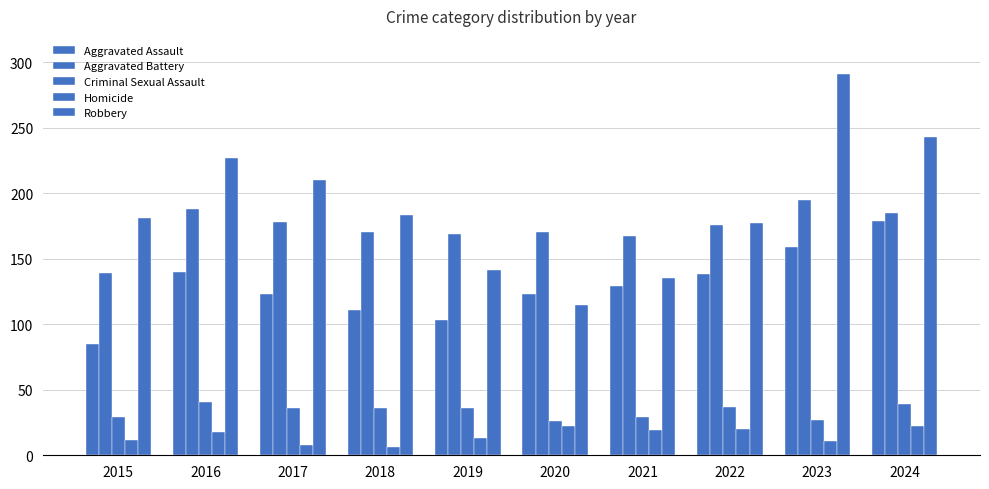

How many bars are there in each group?

5